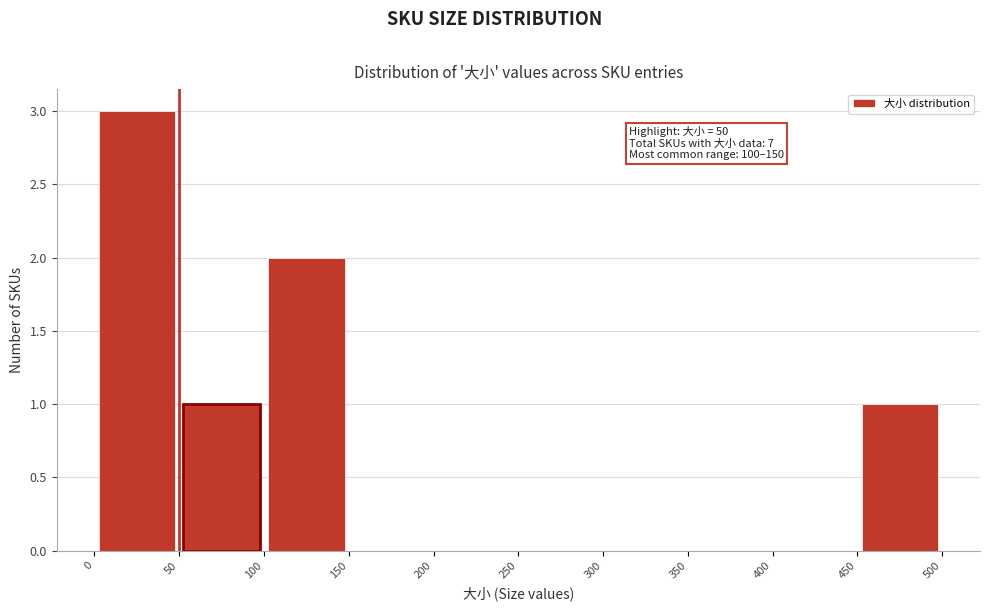

Over which range of the x-axis is the bar tallest?

0 to 50